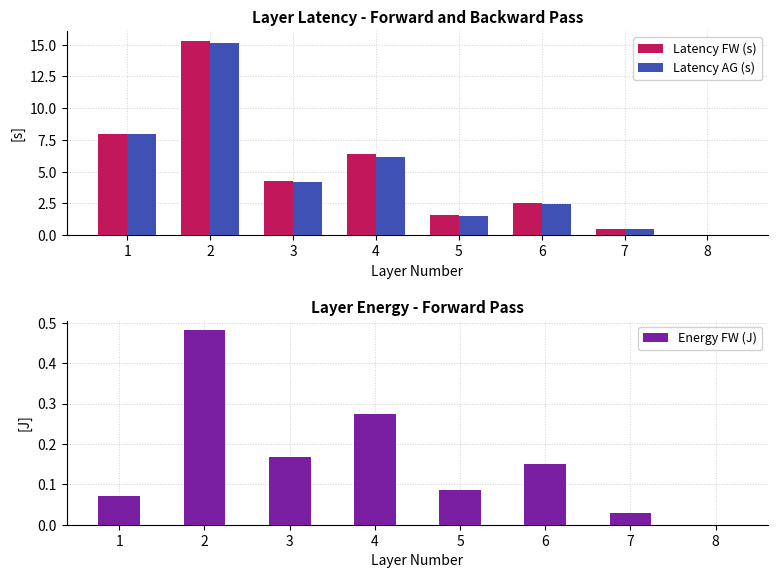

Is the value of Latency AG (s) at 8 greater than the value of Latency FW (s) at 2?

No